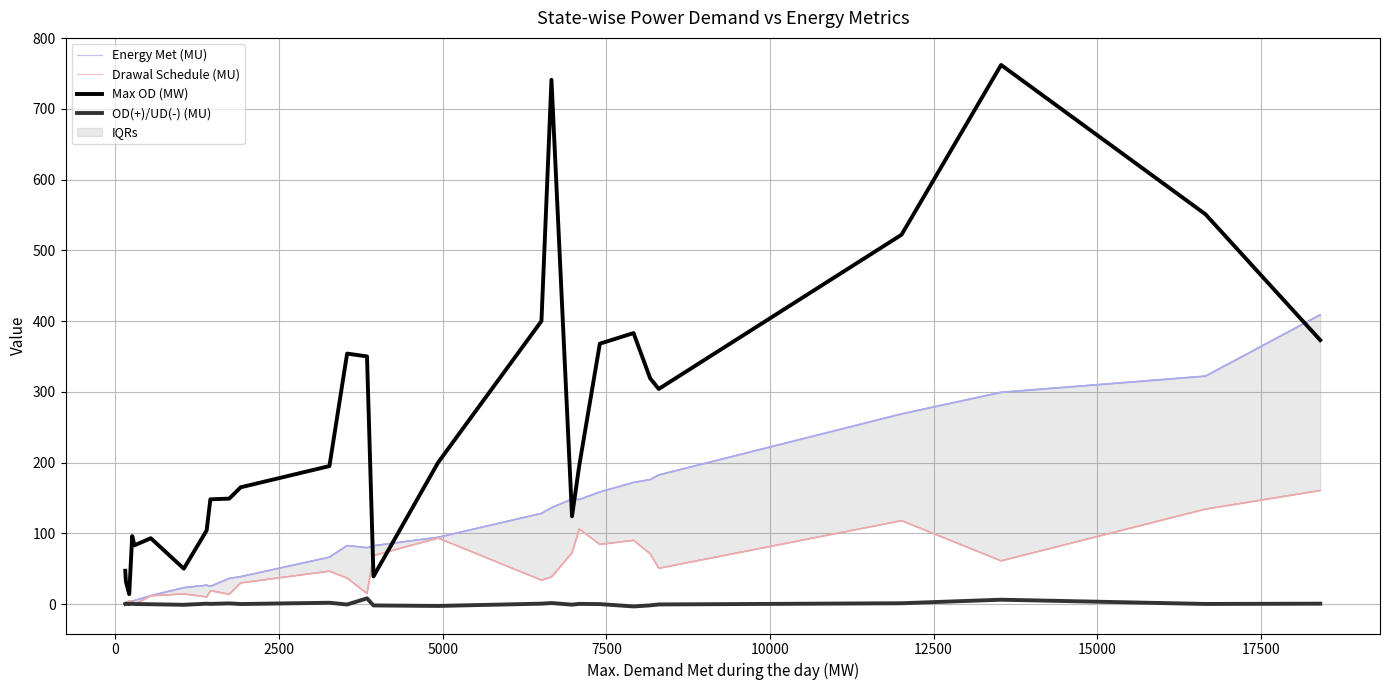

What is the greatest value displayed?

762.0